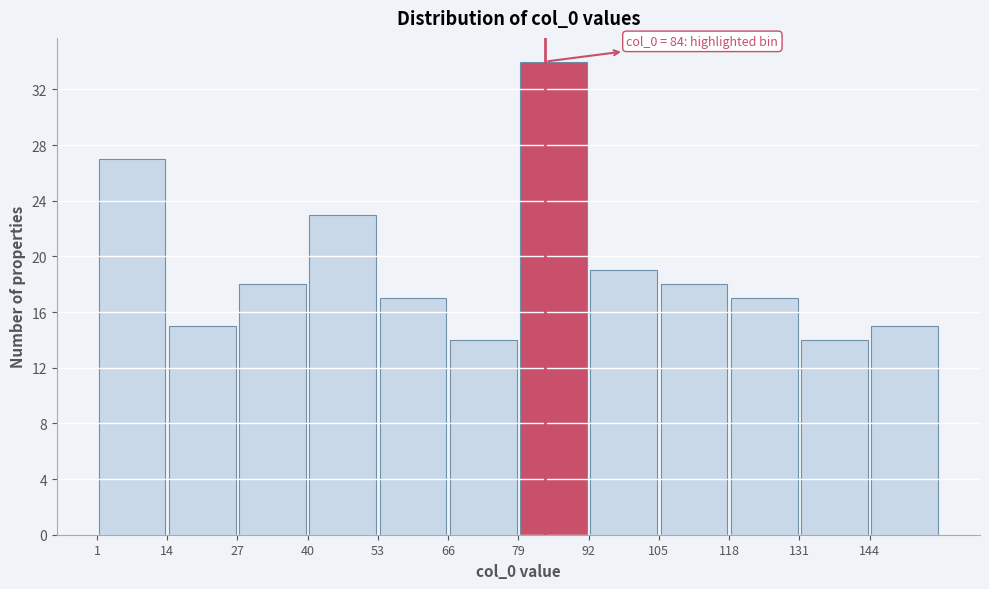

Over which range of the x-axis is the bar tallest?

79 to 92